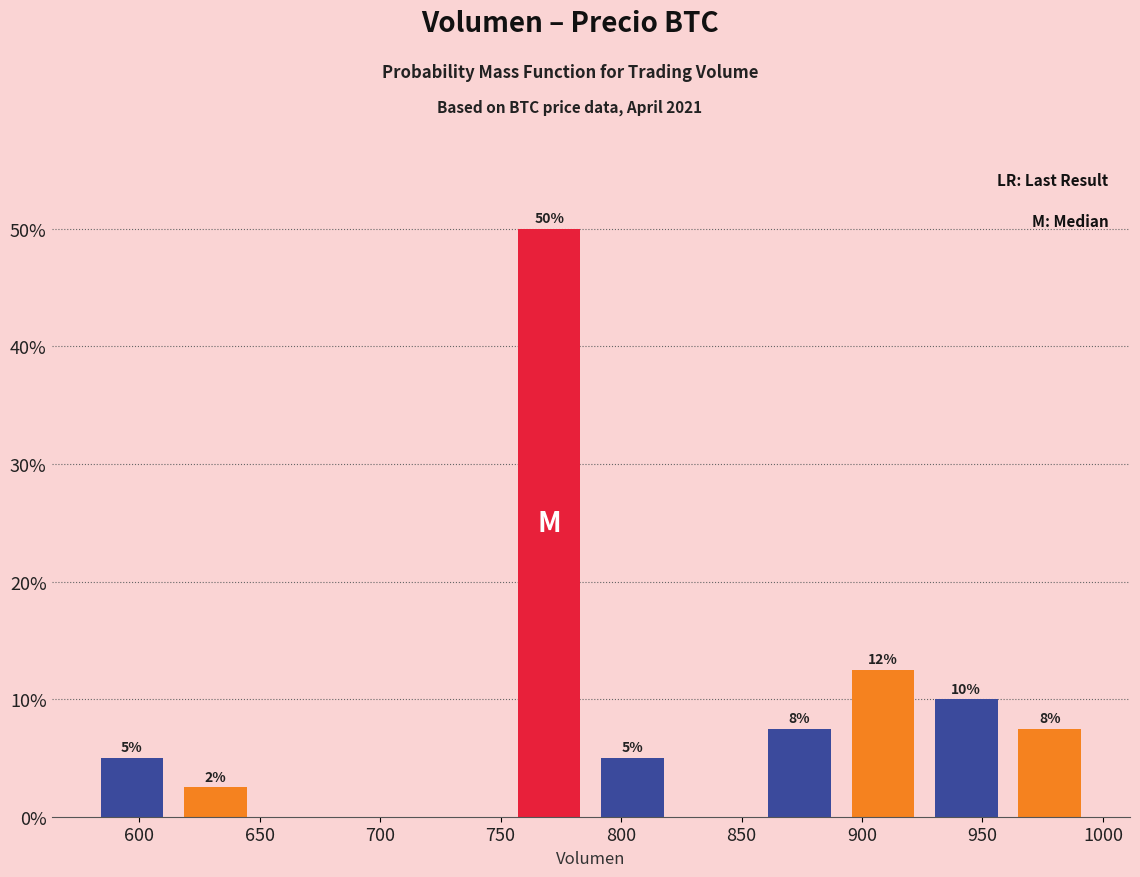

Over which range of the x-axis is the bar tallest?

755 to 785